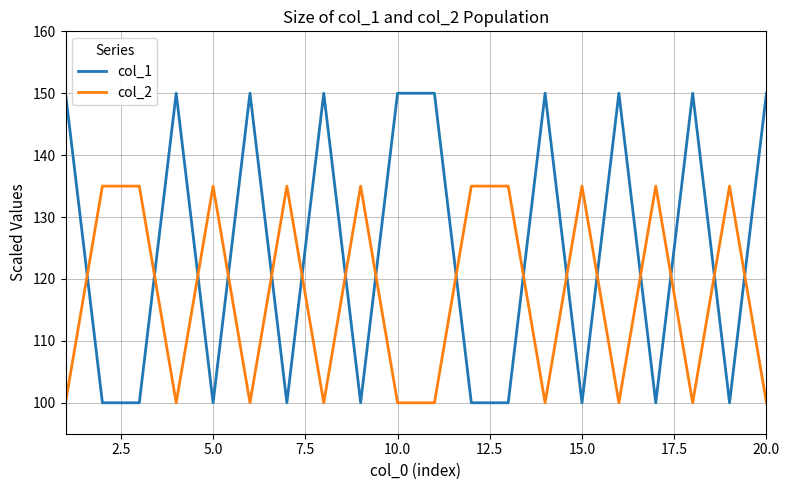

Which series has the widest spread of values?

col_1